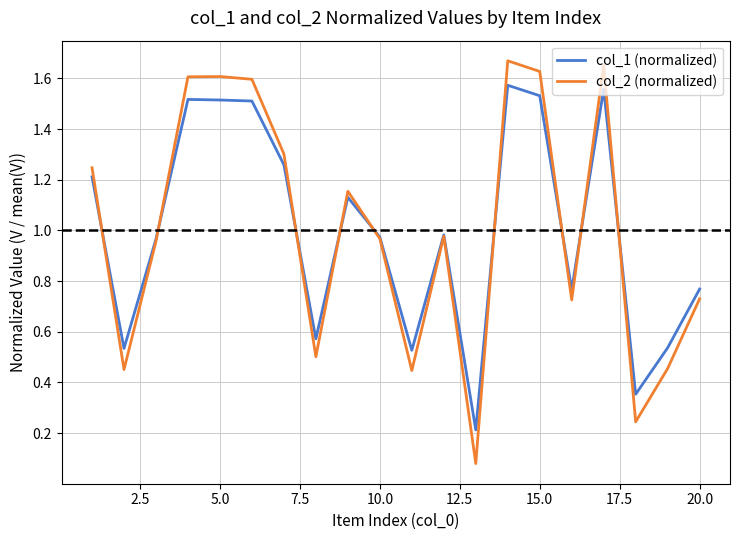

Which series has the largest range (max minus min)?

col_2 (normalized)